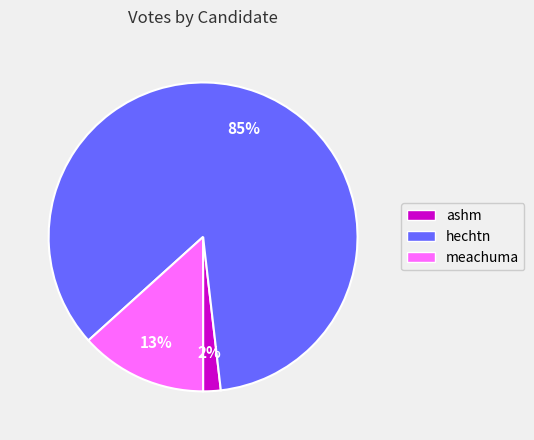

Rank the categories by value from lowest to highest.

ashm, meachuma, hechtn